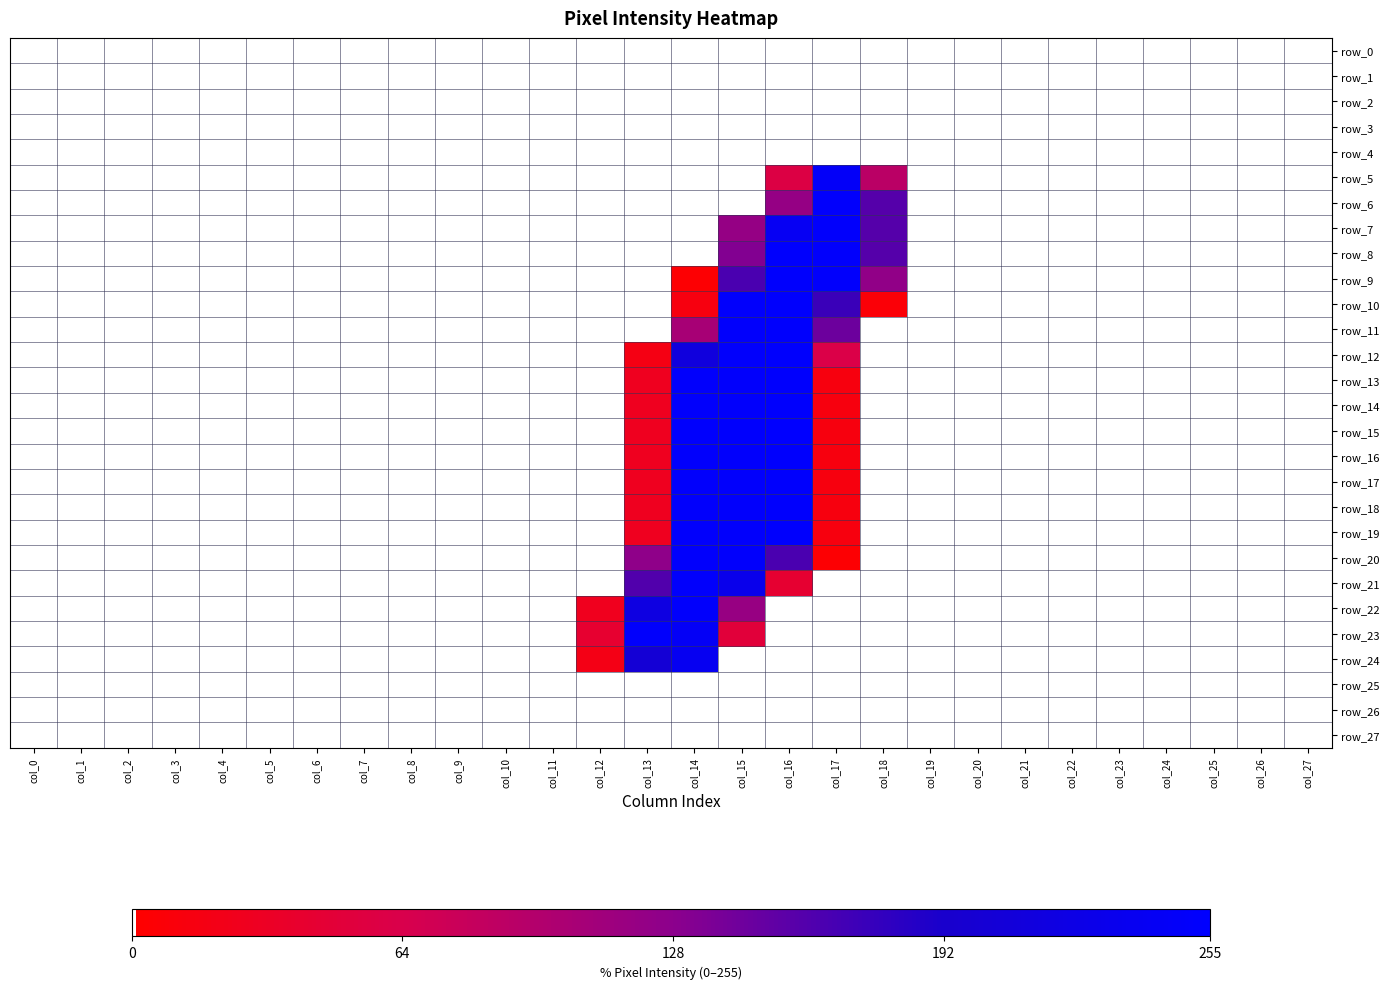

Reading left to right, what are all the values shown in this chart?

row_0: 0	0	0	0	0	0	0	0	0	0	0	0	0	0	0	0	0	0	0	0	0	0	0	0	0	0	0	0
row_1: 0	0	0	0	0	0	0	0	0	0	0	0	0	0	0	0	0	0	0	0	0	0	0	0	0	0	0	0
row_2: 0	0	0	0	0	0	0	0	0	0	0	0	0	0	0	0	0	0	0	0	0	0	0	0	0	0	0	0
row_3: 0	0	0	0	0	0	0	0	0	0	0	0	0	0	0	0	0	0	0	0	0	0	0	0	0	0	0	0
row_4: 0	0	0	0	0	0	0	0	0	0	0	0	0	0	0	0	0	0	0	0	0	0	0	0	0	0	0	0
row_5: 0	0	0	0	0	0	0	0	0	0	0	0	0	0	0	0	58	247	90	0	0	0	0	0	0	0	0	0
row_6: 0	0	0	0	0	0	0	0	0	0	0	0	0	0	0	0	121	252	158	0	0	0	0	0	0	0	0	0
row_7: 0	0	0	0	0	0	0	0	0	0	0	0	0	0	0	121	240	252	158	0	0	0	0	0	0	0	0	0
row_8: 0	0	0	0	0	0	0	0	0	0	0	0	0	0	0	133	253	252	158	0	0	0	0	0	0	0	0	0
row_9: 0	0	0	0	0	0	0	0	0	0	0	0	0	0	4	164	253	252	124	0	0	0	0	0	0	0	0	0
row_10: 0	0	0	0	0	0	0	0	0	0	0	0	0	0	14	252	253	173	7	0	0	0	0	0	0	0	0	0
row_11: 0	0	0	0	0	0	0	0	0	0	0	0	0	0	106	252	253	145	0	0	0	0	0	0	0	0	0	0
row_12: 0	0	0	0	0	0	0	0	0	0	0	0	0	17	213	252	253	61	0	0	0	0	0	0	0	0	0	0
row_13: 0	0	0	0	0	0	0	0	0	0	0	0	0	27	252	252	253	13	0	0	0	0	0	0	0	0	0	0
row_14: 0	0	0	0	0	0	0	0	0	0	0	0	0	27	252	252	253	13	0	0	0	0	0	0	0	0	0	0
row_15: 0	0	0	0	0	0	0	0	0	0	0	0	0	27	253	253	255	13	0	0	0	0	0	0	0	0	0	0
row_16: 0	0	0	0	0	0	0	0	0	0	0	0	0	27	252	252	253	13	0	0	0	0	0	0	0	0	0	0
row_17: 0	0	0	0	0	0	0	0	0	0	0	0	0	27	252	252	253	13	0	0	0	0	0	0	0	0	0	0
row_18: 0	0	0	0	0	0	0	0	0	0	0	0	0	27	252	252	253	13	0	0	0	0	0	0	0	0	0	0
row_19: 0	0	0	0	0	0	0	0	0	0	0	0	0	27	252	252	253	13	0	0	0	0	0	0	0	0	0	0
row_20: 0	0	0	0	0	0	0	0	0	0	0	0	0	126	252	252	164	4	0	0	0	0	0	0	0	0	0	0
row_21: 0	0	0	0	0	0	0	0	0	0	0	0	0	160	252	231	42	0	0	0	0	0	0	0	0	0	0	0
row_22: 0	0	0	0	0	0	0	0	0	0	0	0	26	218	252	119	0	0	0	0	0	0	0	0	0	0	0	0
row_23: 0	0	0	0	0	0	0	0	0	0	0	0	41	252	244	50	0	0	0	0	0	0	0	0	0	0	0	0
row_24: 0	0	0	0	0	0	0	0	0	0	0	0	19	203	238	0	0	0	0	0	0	0	0	0	0	0	0	0
row_25: 0	0	0	0	0	0	0	0	0	0	0	0	0	0	0	0	0	0	0	0	0	0	0	0	0	0	0	0
row_26: 0	0	0	0	0	0	0	0	0	0	0	0	0	0	0	0	0	0	0	0	0	0	0	0	0	0	0	0
row_27: 0	0	0	0	0	0	0	0	0	0	0	0	0	0	0	0	0	0	0	0	0	0	0	0	0	0	0	0